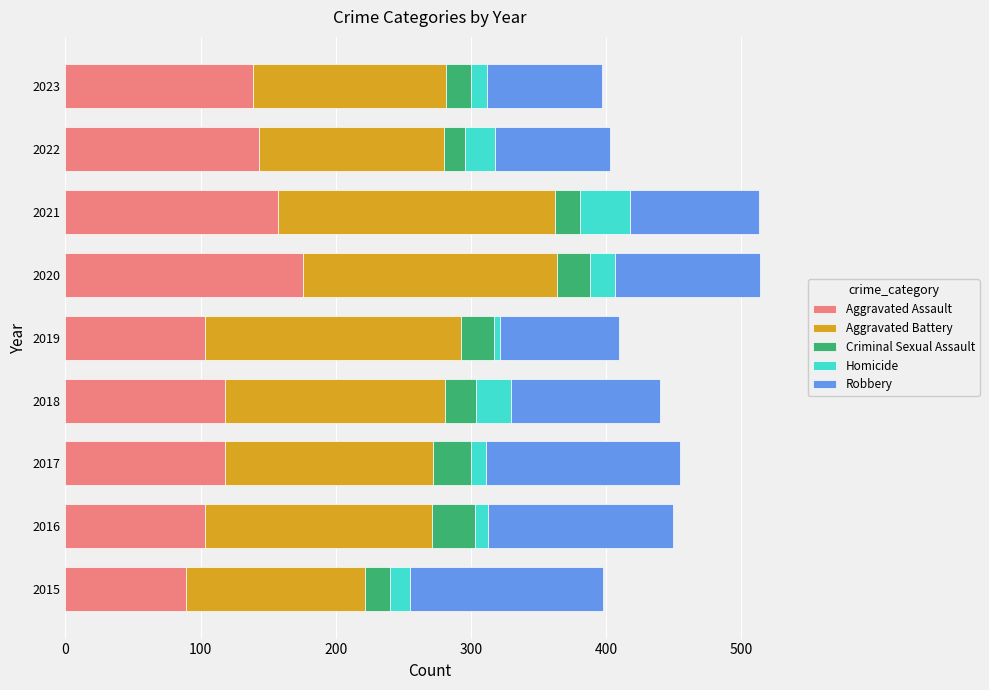

What is the highest value of the Aggravated Assault series?

176